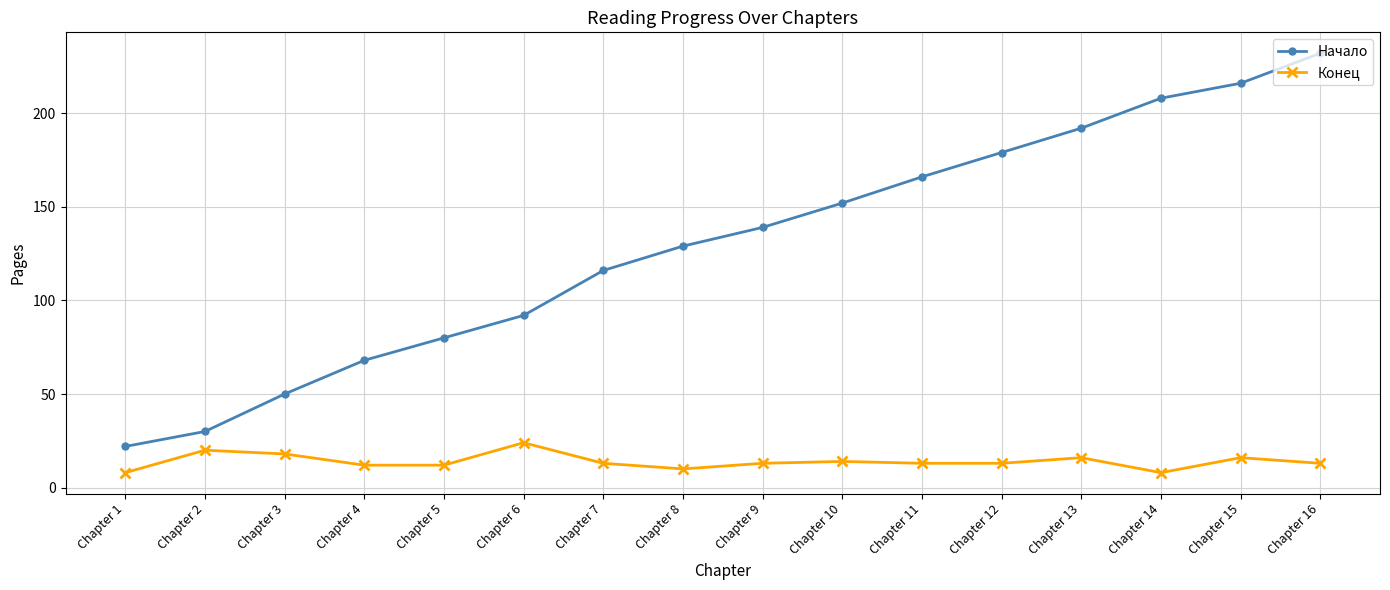

Is it true that Начало equals 116 at Chapter 7?

True